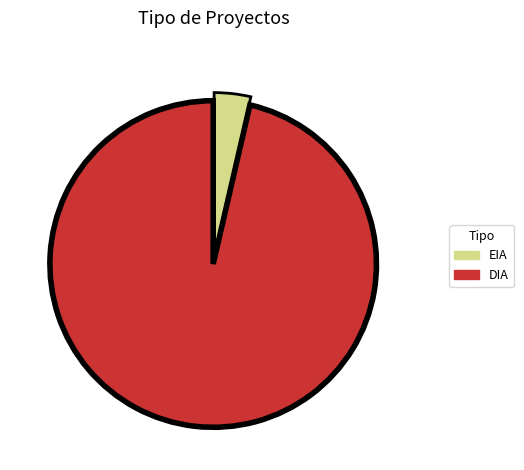

What is the largest slice in the pie chart?

DIA